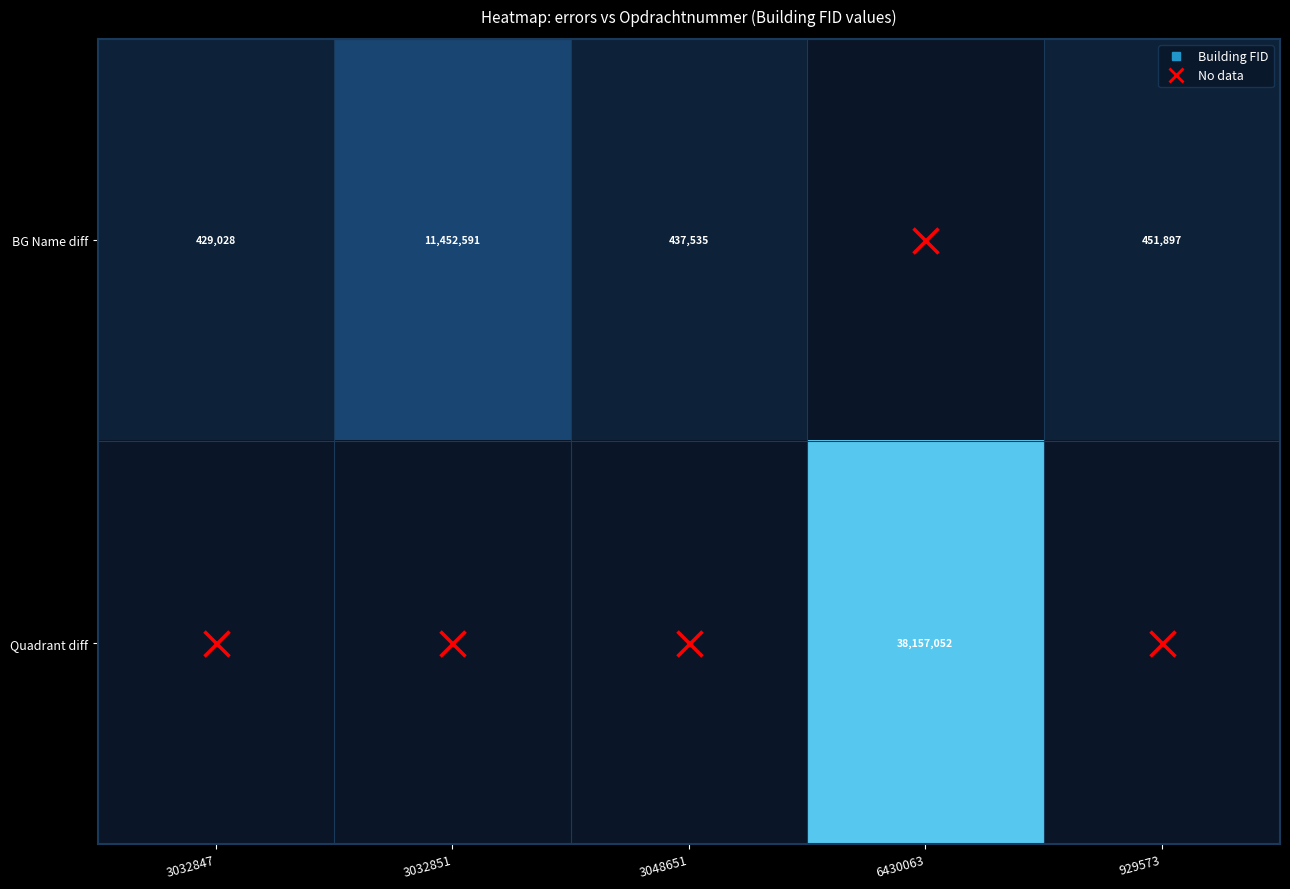

Which has a higher value, 3048651 or 3032847?

3048651